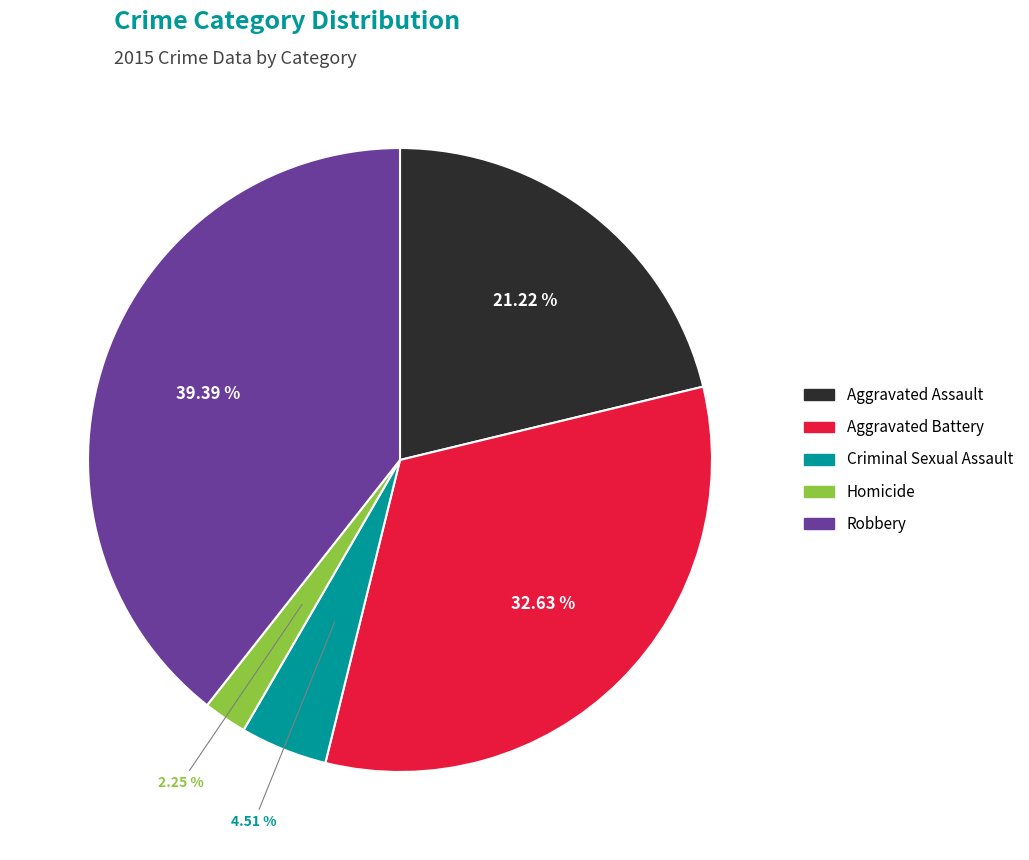

Count the number of slices in the pie.

5